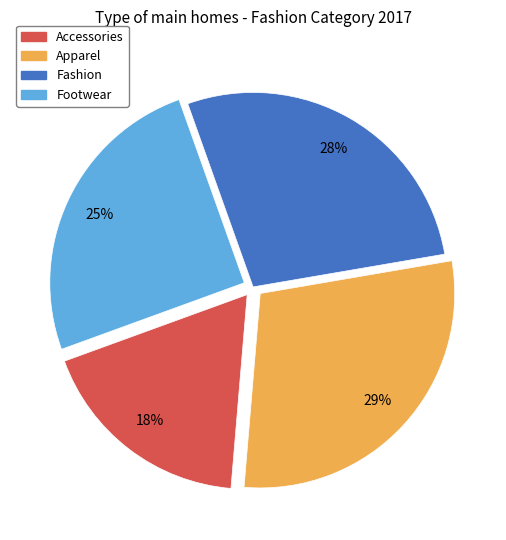

Which has a higher value, Accessories or Footwear?

Footwear